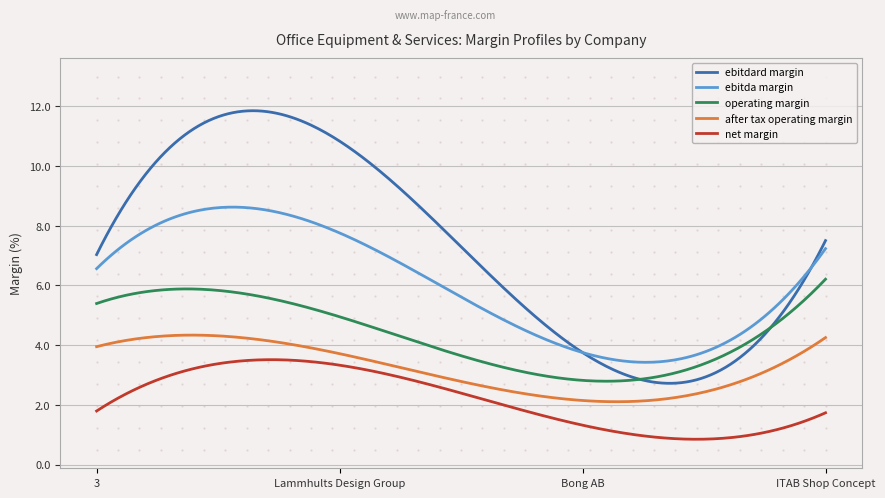

What is the label of the 1st point from the right?

ITAB Shop Concept